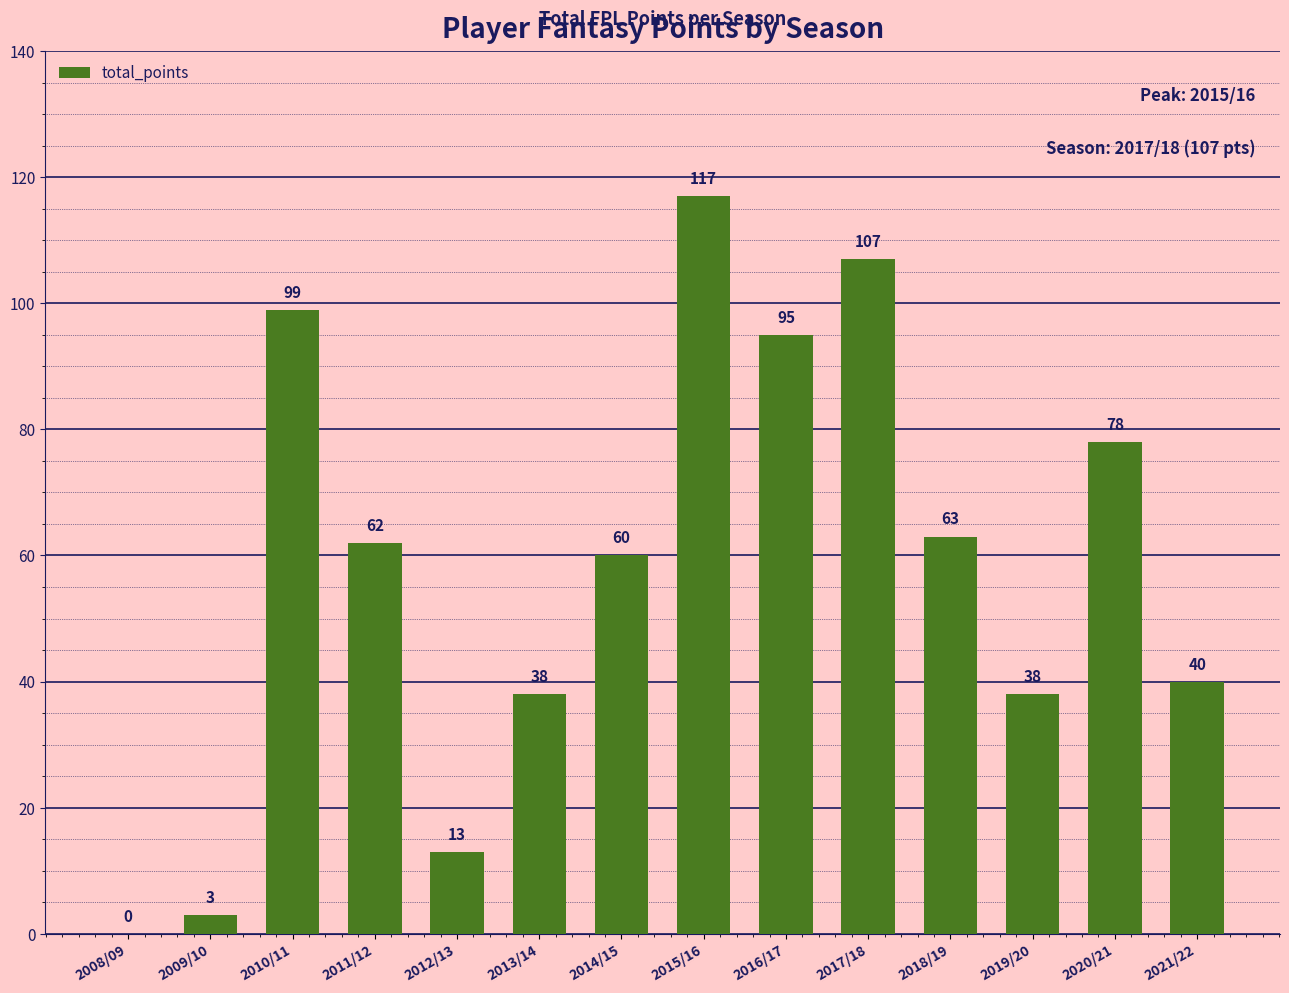

What is the difference between the values at 2015/16 and 2008/09?

117